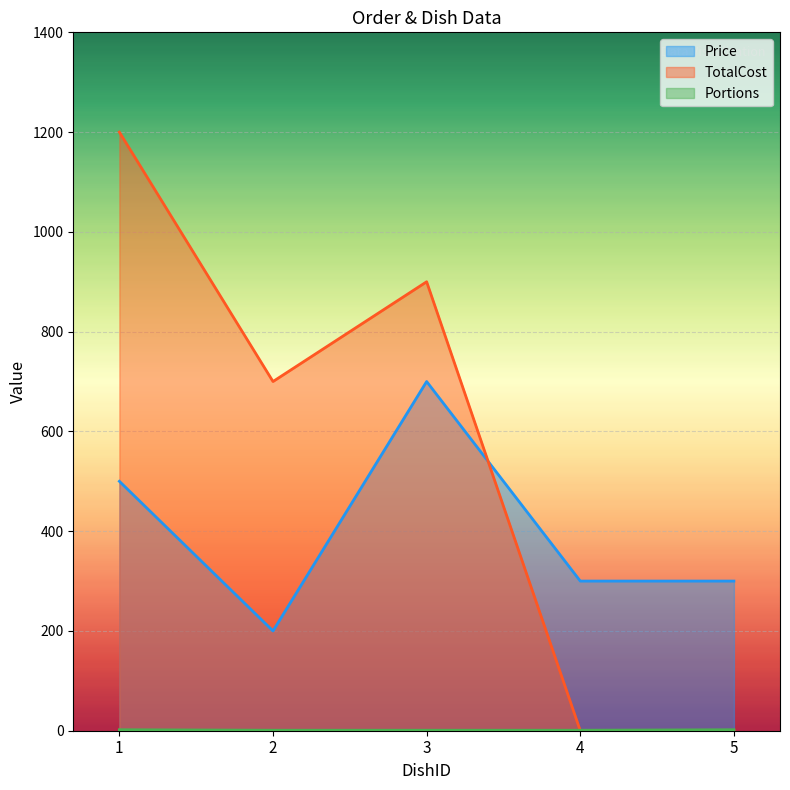

True or false: Portions has a value of 1 at 4.

True